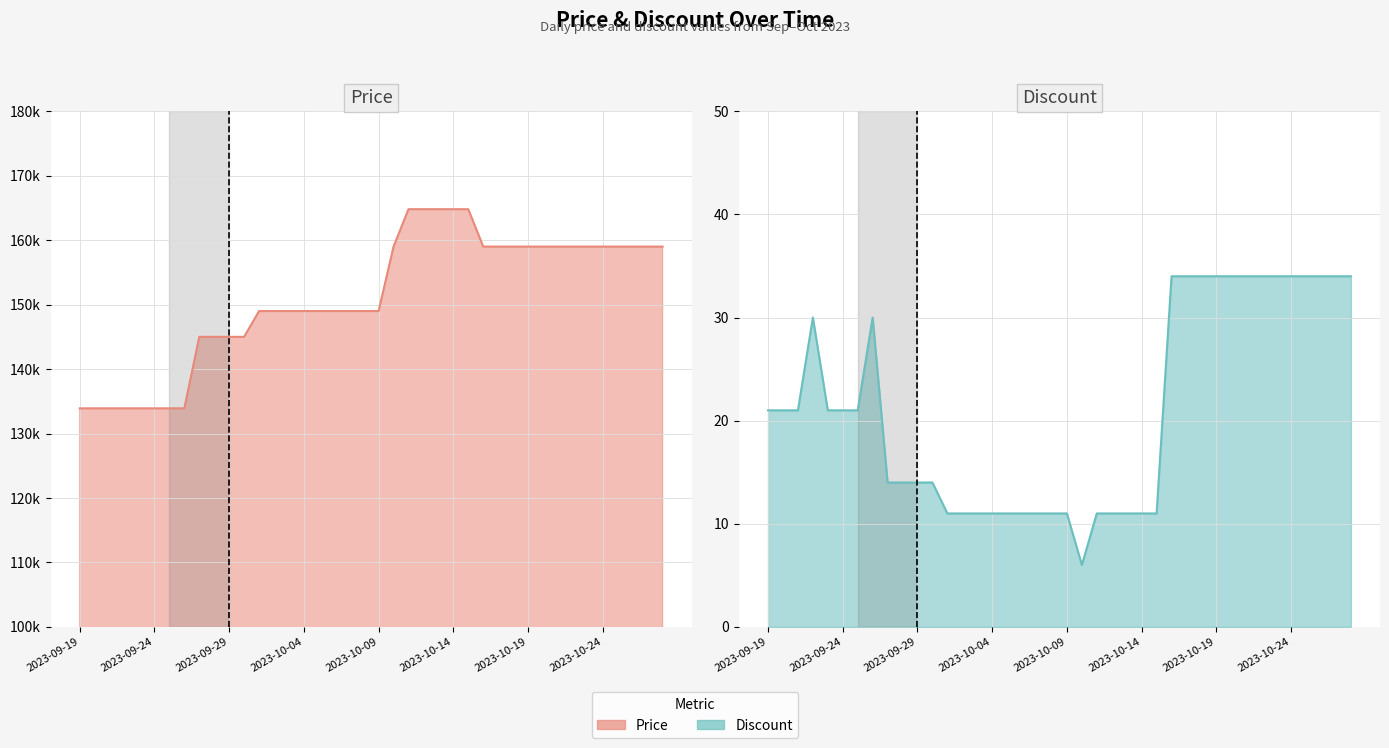

Reading right to left, what are all the values shown in this chart?

Price: 159000	159000	159000	159000	159000	159000	159000	159000	159000	159000	159000	159000	159000	164800	164800	164800	164800	164800	159000	149000	149000	149000	149000	149000	149000	149000	149000	149000	145000	145000	145000	145000	133900	133900	133900	133900	133900	133900	133900	133900
Discount: 34	34	34	34	34	34	34	34	34	34	34	34	34	11	11	11	11	11	6	11	11	11	11	11	11	11	11	11	14	14	14	14	30	21	21	21	30	21	21	21